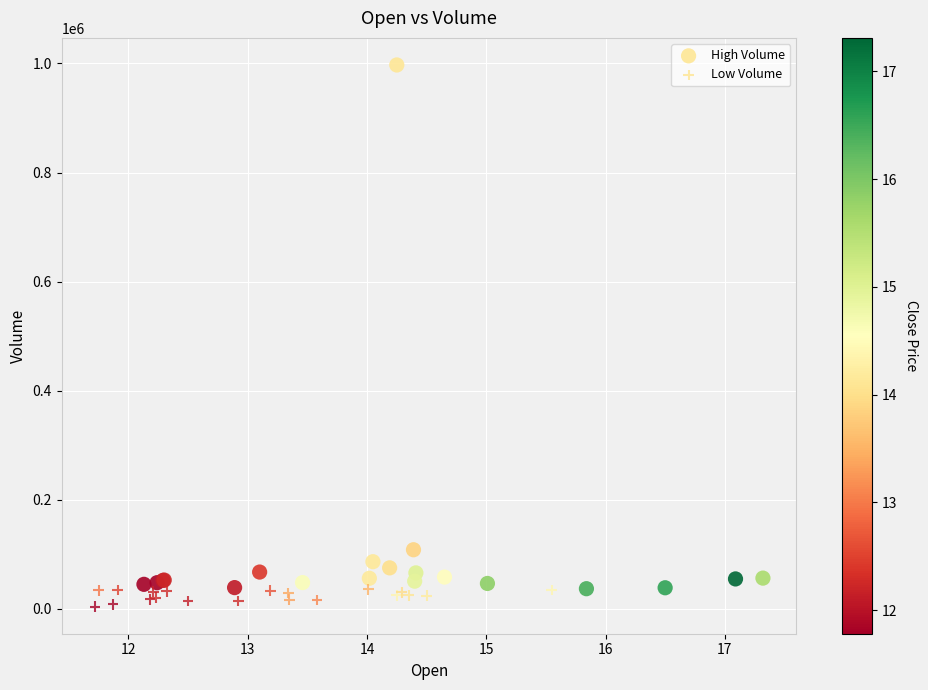

Which series reaches the minimum Y coordinate?

Low Volume